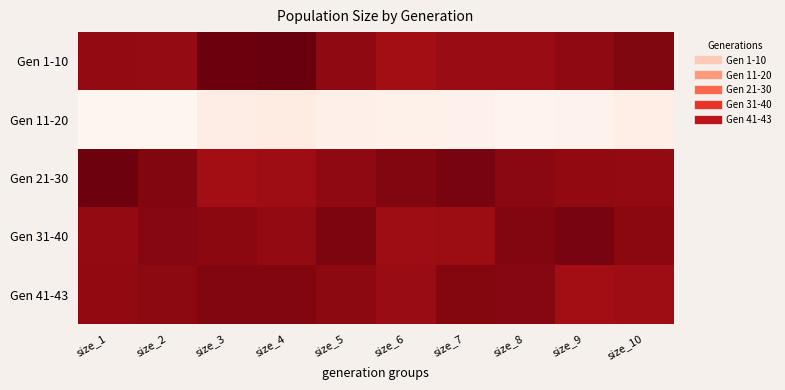

How many distinct data groups are displayed?

5